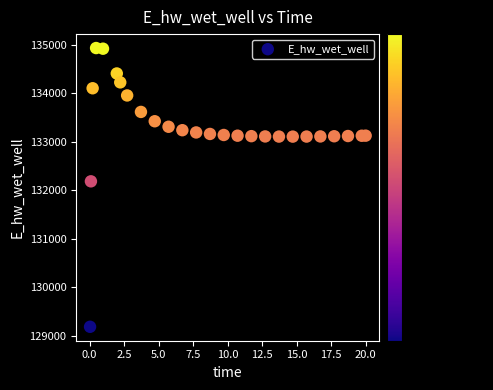

What Y value in the scatter plot is closest to 132055?

132181.1